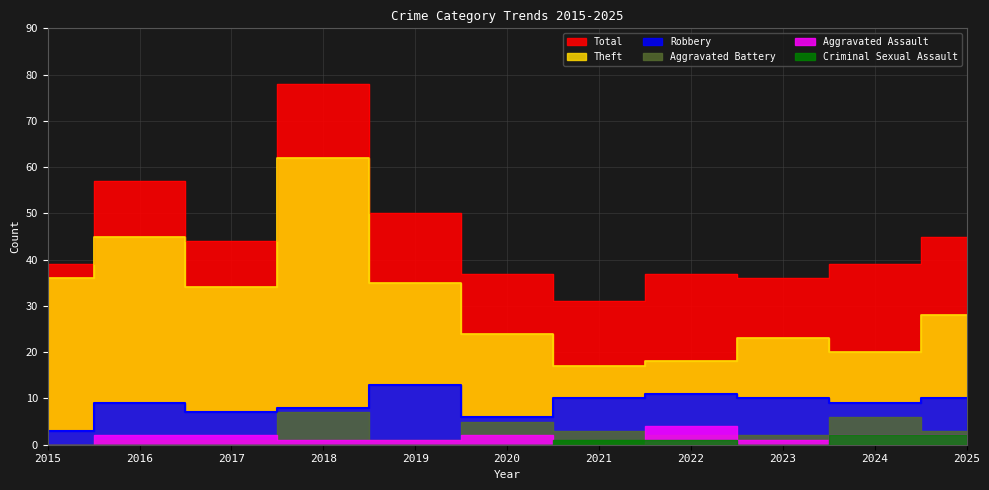

Count the Robbery values in the range 7 to 10.

7